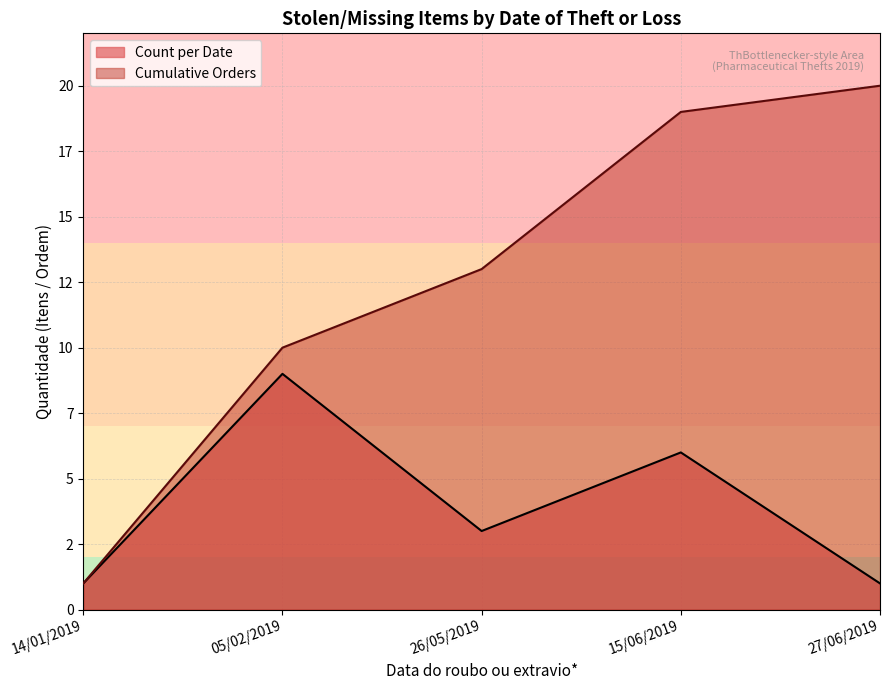

What are all the series names shown in the legend?

Count per Date, Cumulative Orders